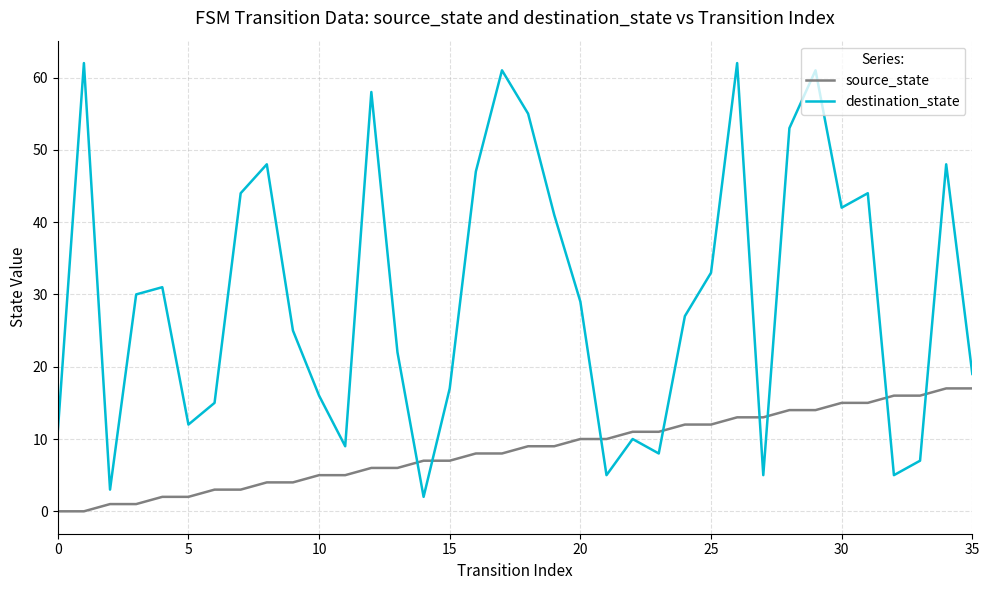

Which series has the largest range (max minus min)?

destination_state